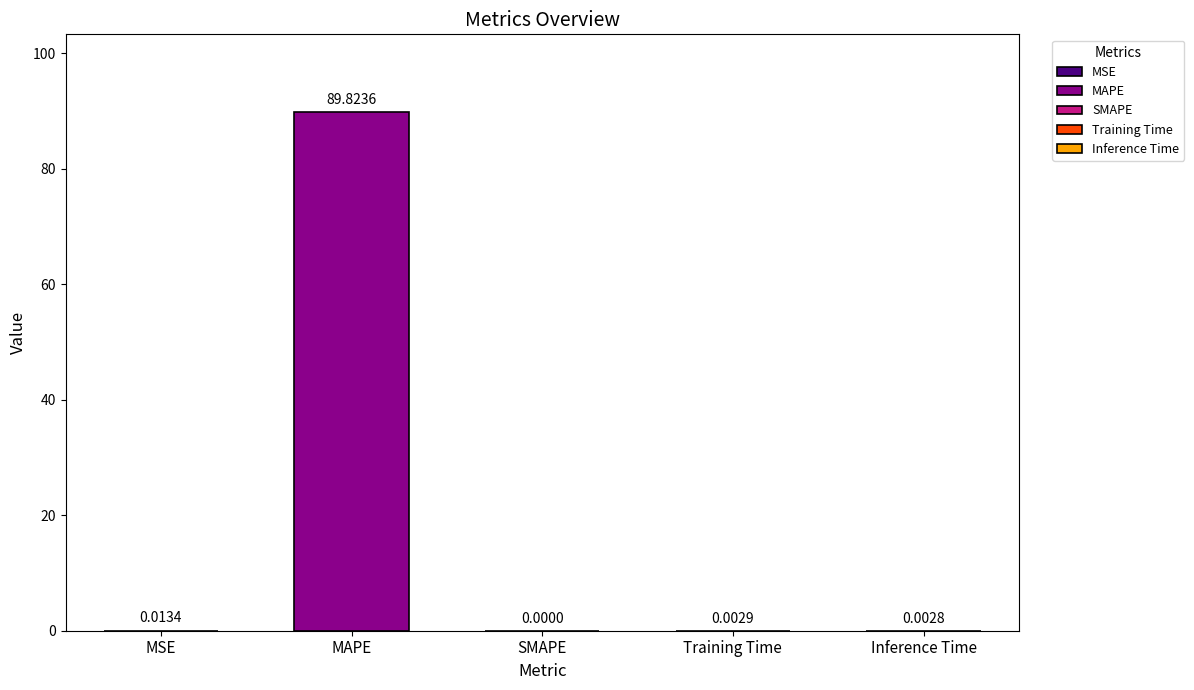

What is the sum of all values?

89.8